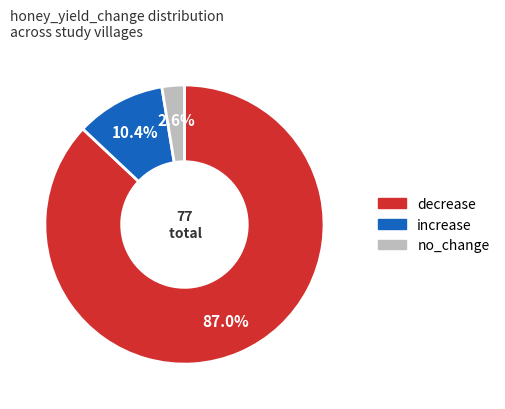

What percentage do increase and decrease together represent?

97.4%